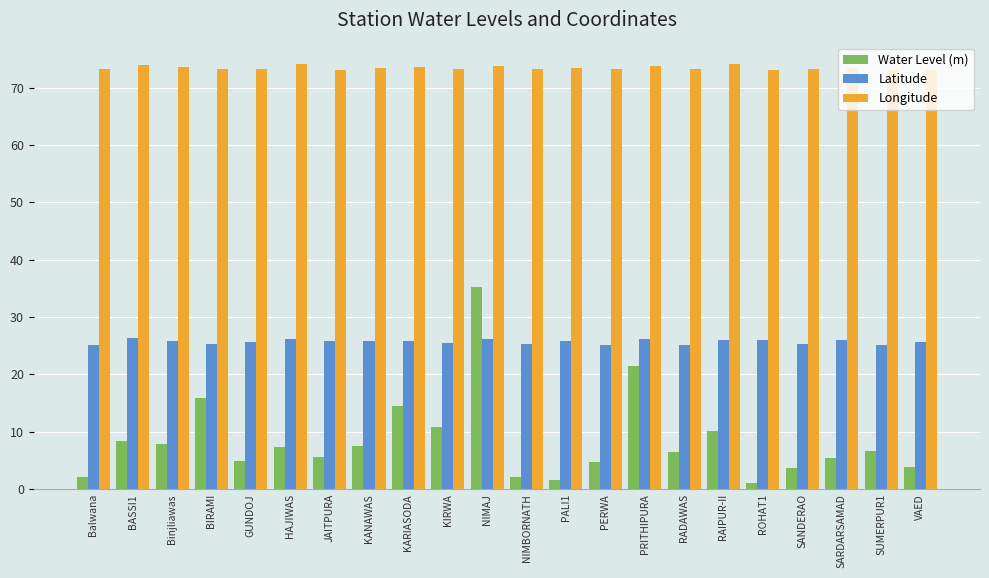

What is the maximum value for Latitude?

26.4